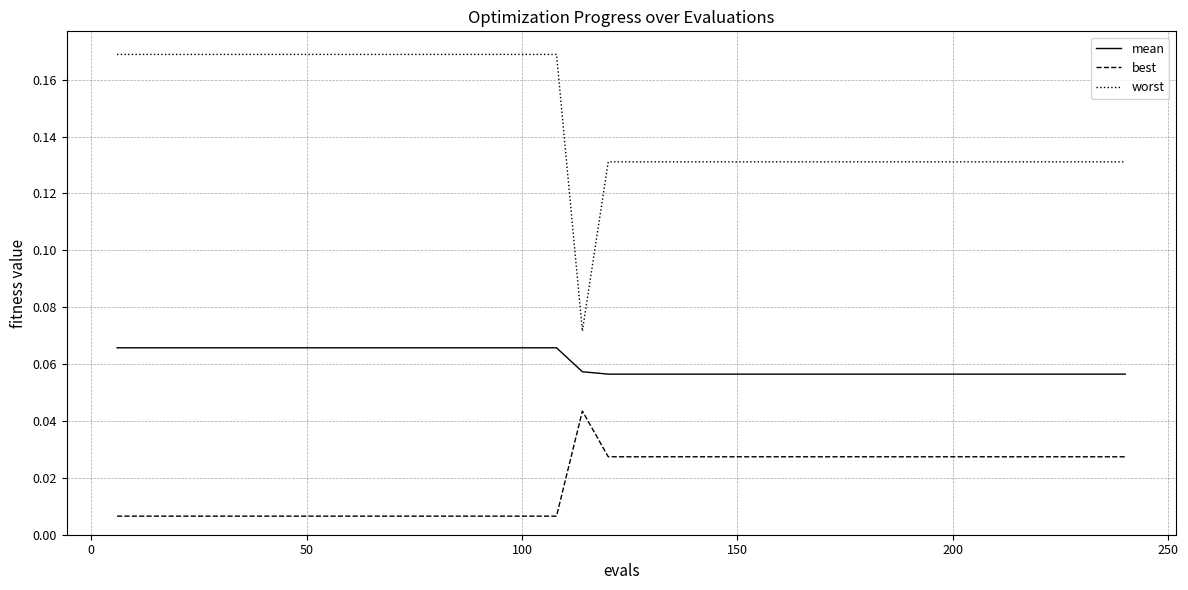

Which series has the widest spread of values?

worst